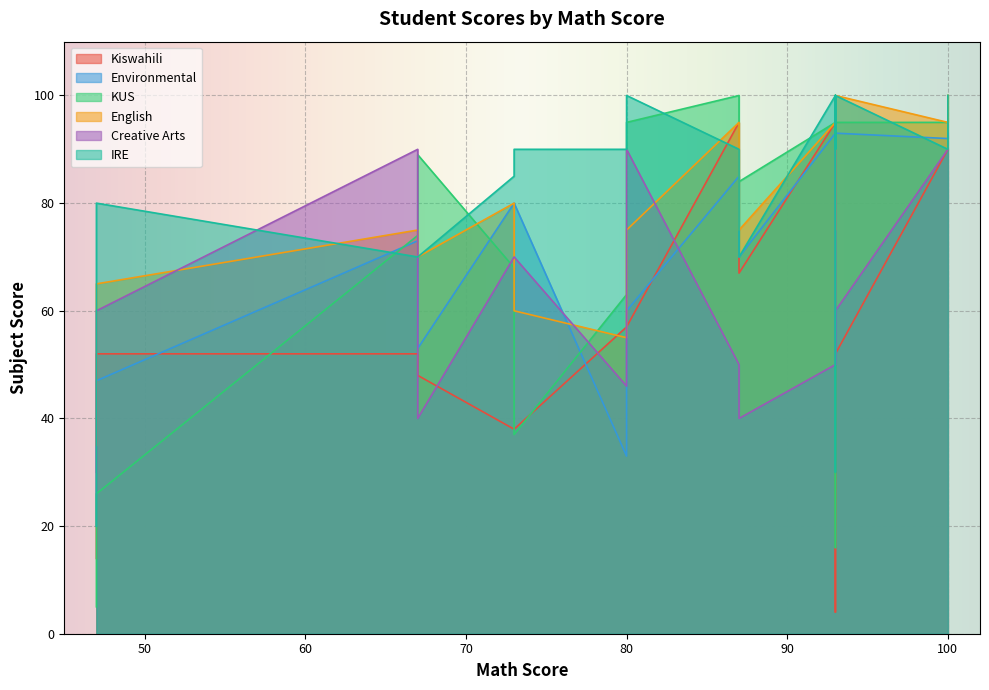

How many intersections are there between KUS and English?

7